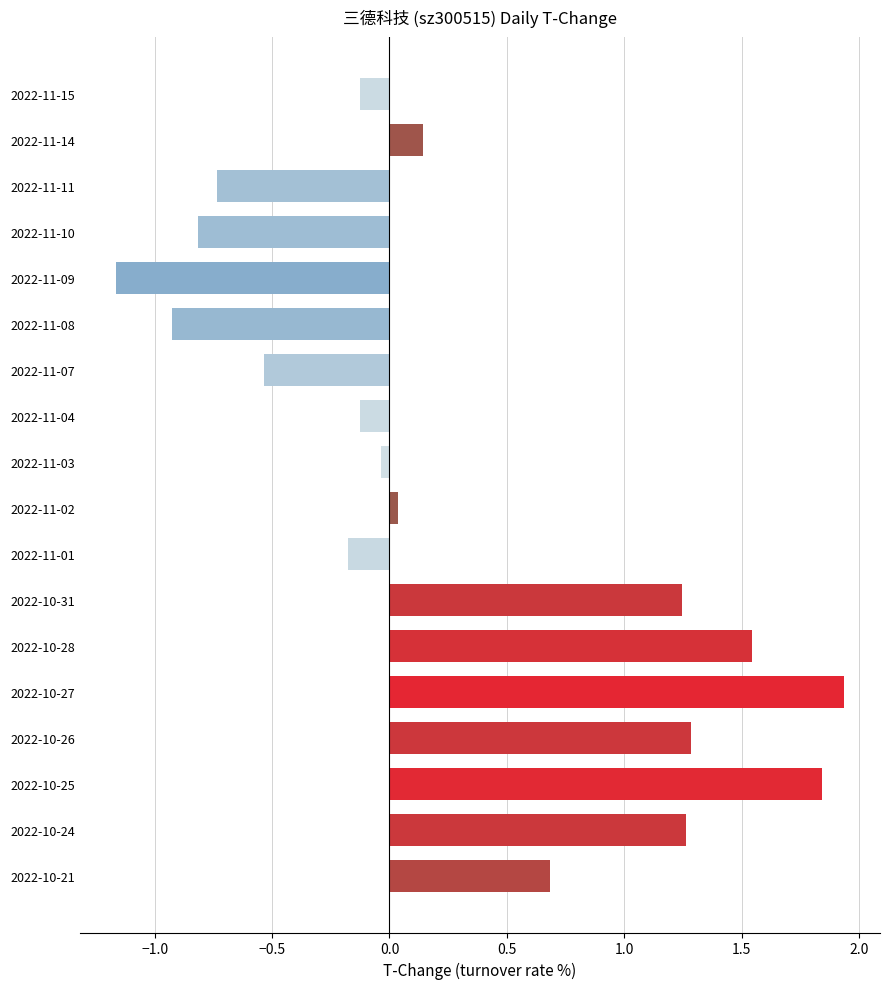

What is the change in value from 2022-10-31 to 2022-11-11?

-2.0